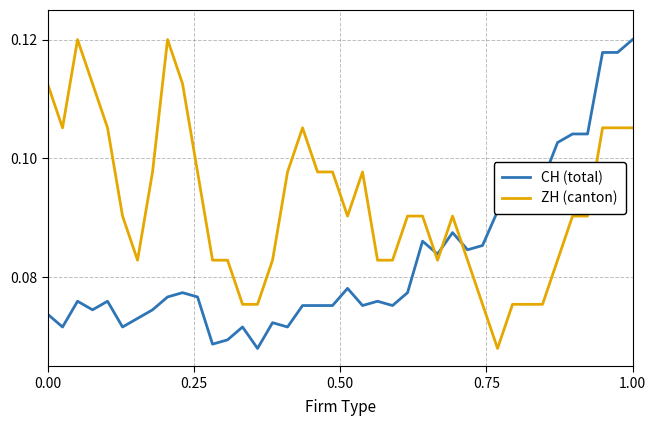

Which series has the largest total across all categories?

ZH (canton)